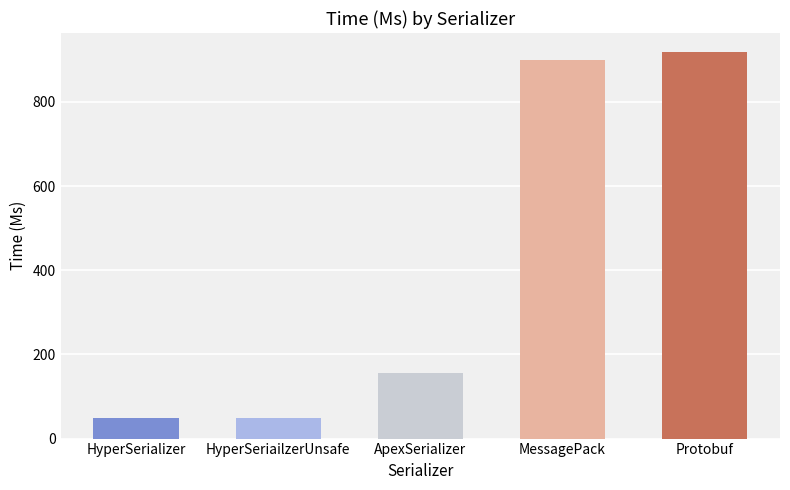

What is the approximate value at ApexSerializer?

155.2